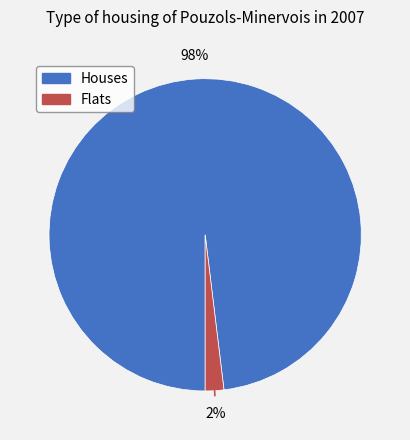

To the nearest percent, what is the average slice percentage?

50%